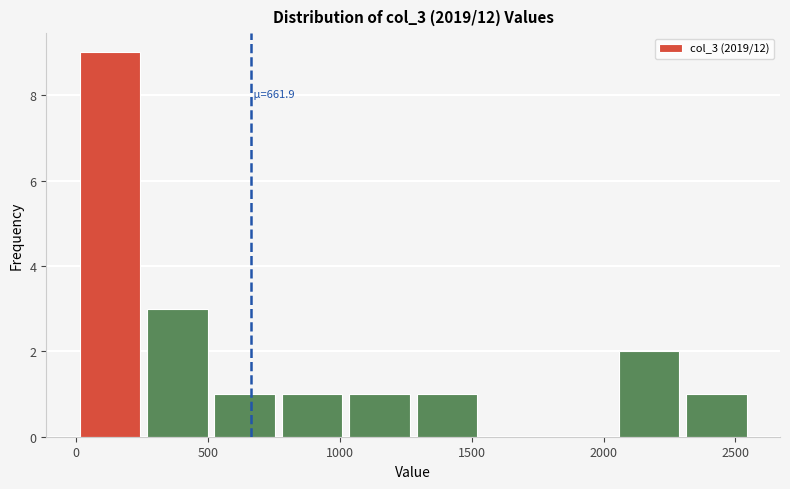

Over which range of the x-axis is the bar tallest?

0 to 250